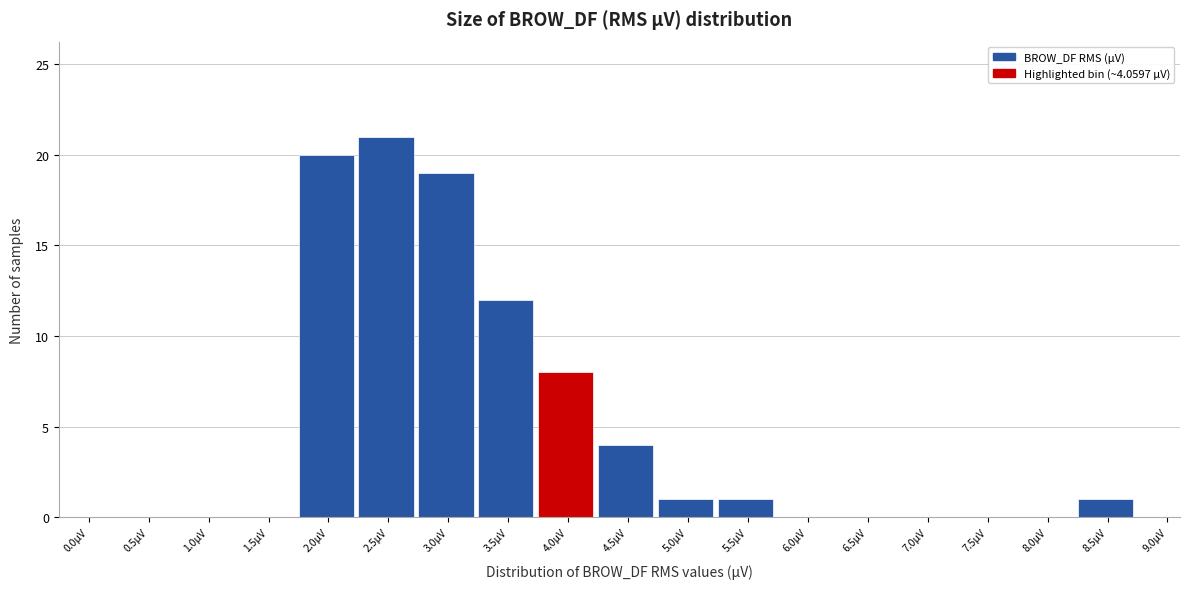

Reading left to right, transcribe all the data shown in this chart.

0.0µV=0	0.5µV=0	1.0µV=0	1.5µV=0	2.0µV=20	2.5µV=21	3.0µV=19	3.5µV=12	4.0µV=8	4.5µV=4	5.0µV=1	5.5µV=1	6.0µV=0	6.5µV=0	7.0µV=0	7.5µV=0	8.0µV=0	8.5µV=1	9.0µV=0